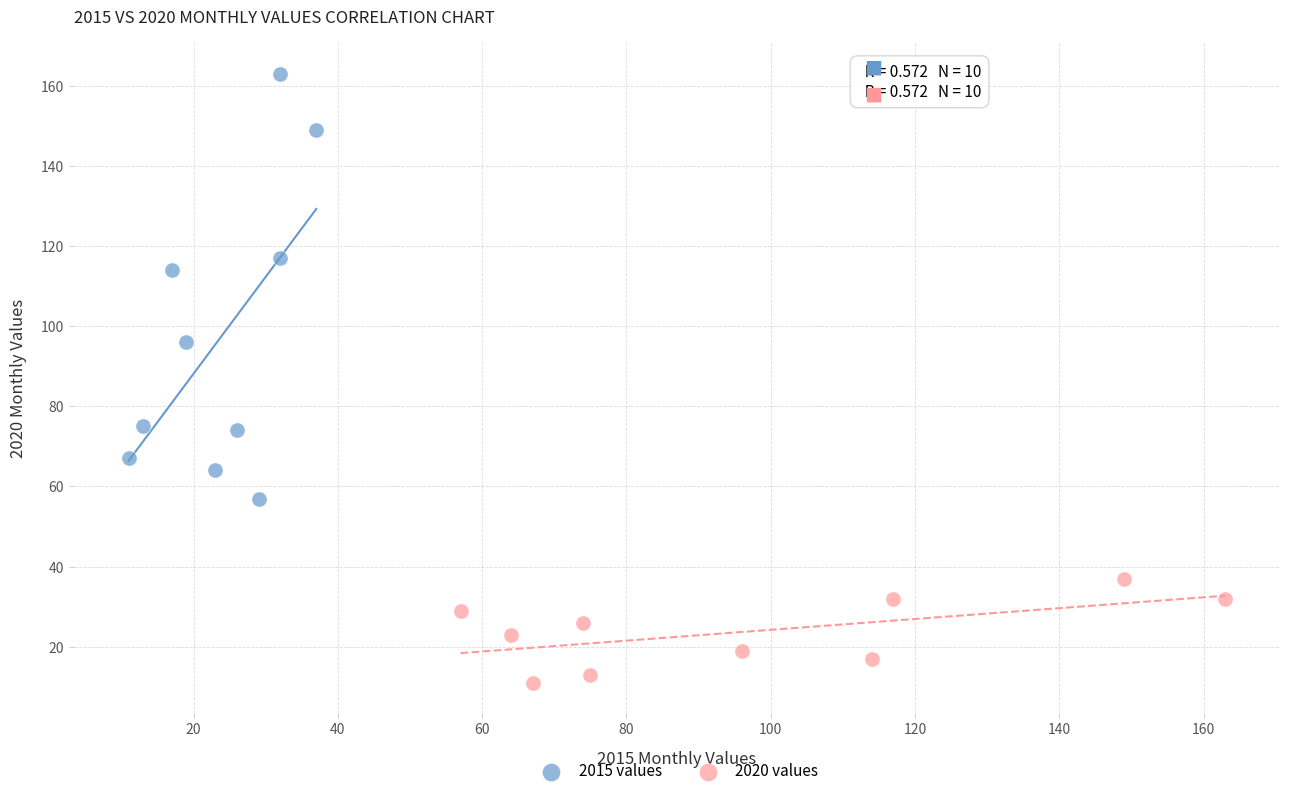

Which series contains the highest Y value?

2015 values